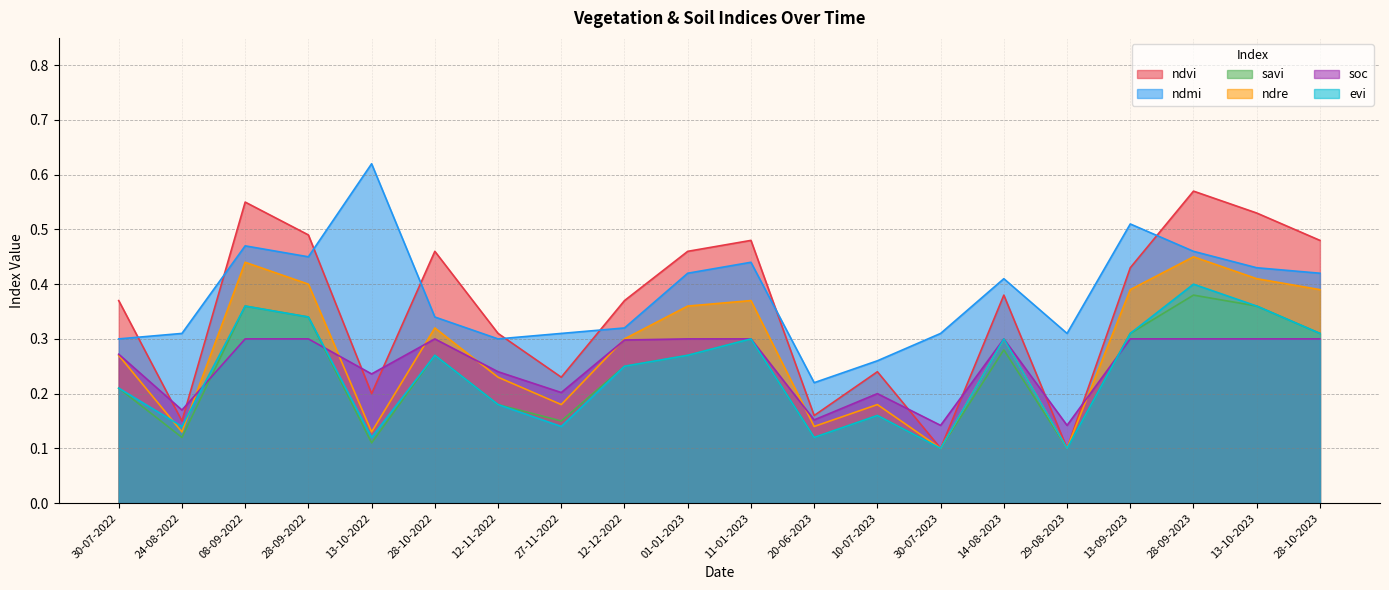

Rank the series by their maximum value, from highest to lowest.

ndmi, ndvi, ndre, evi, savi, soc